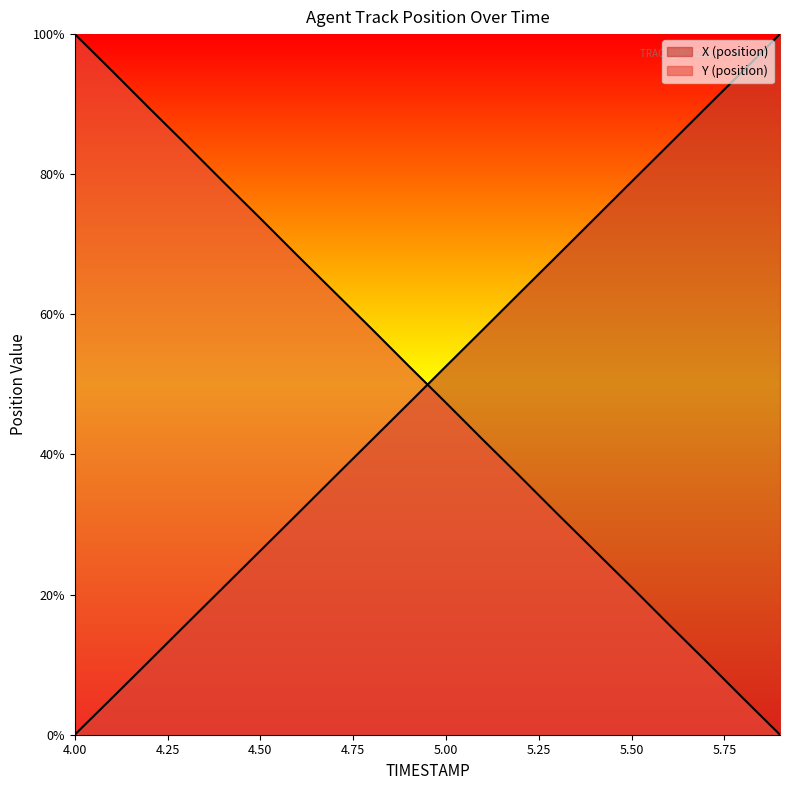

The Y (position) series shows 68.4 at 4.6. True or false?

True